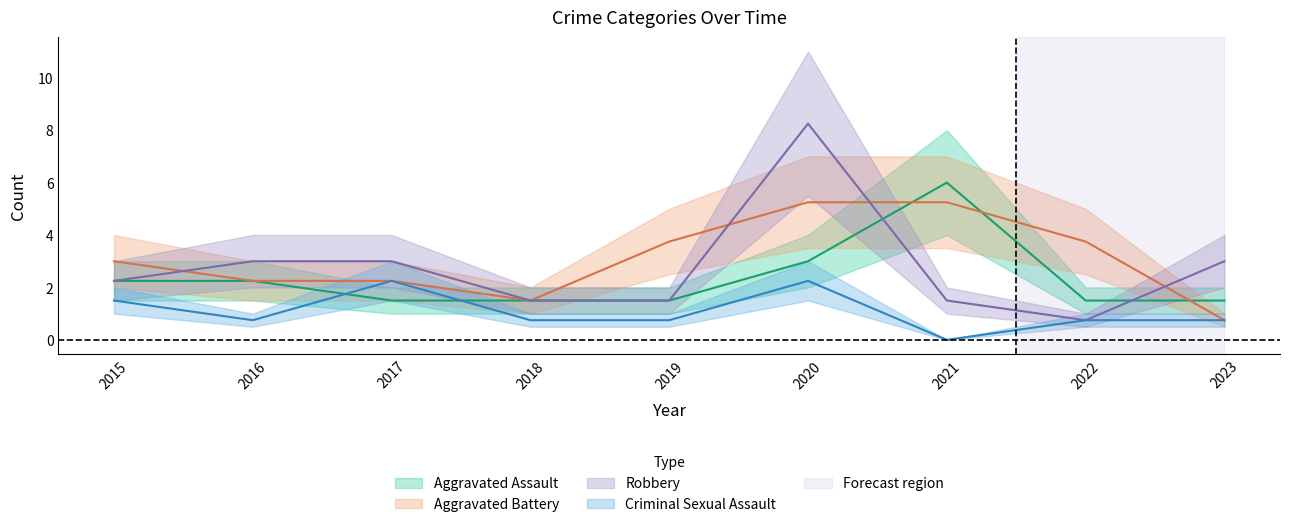

How many categories are shown in the chart?

9